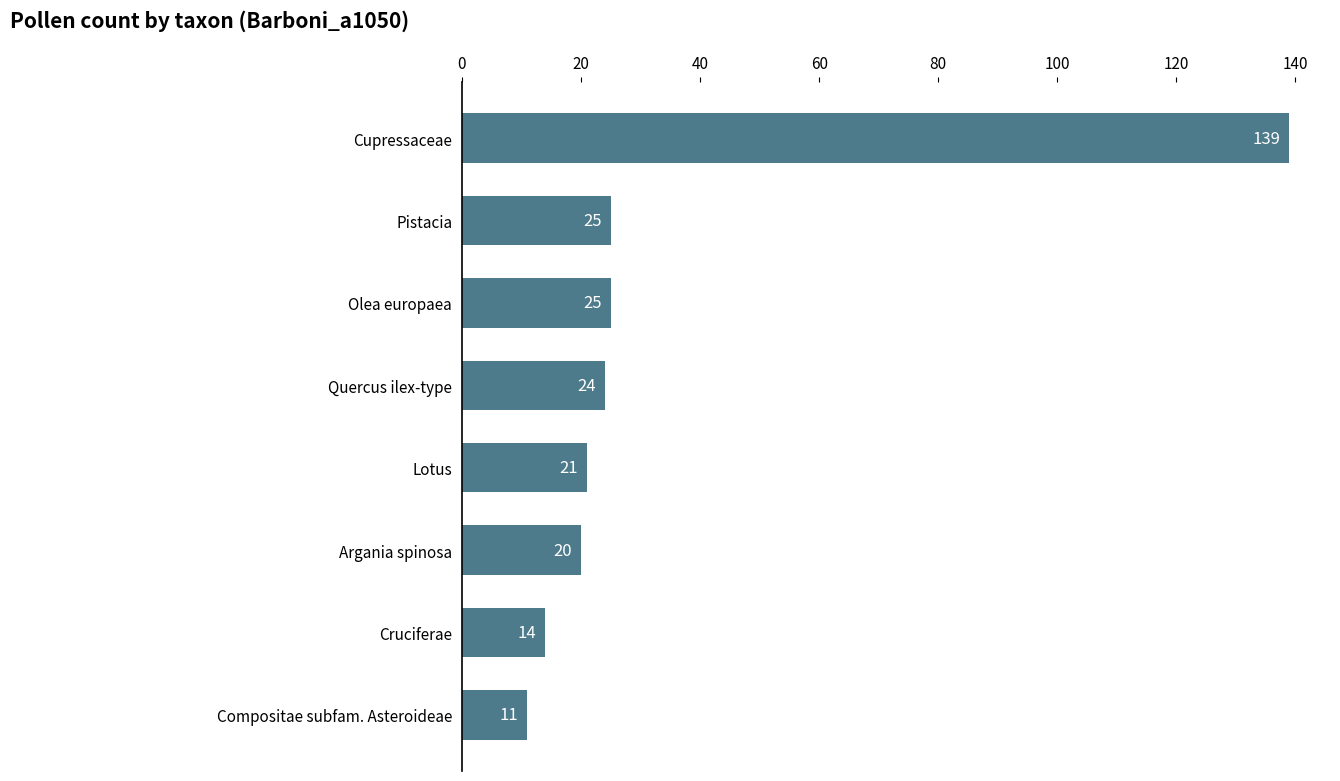

What is the minimum value shown in the chart?

11